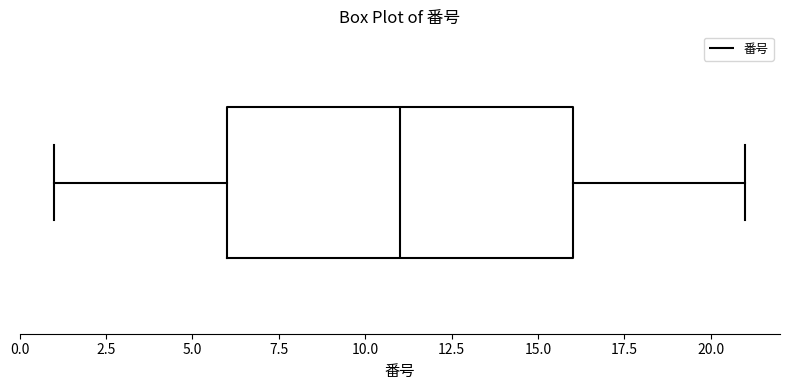

Transcribe this box plot: give where the median line is, the range the box spans, and where the two whiskers end, as read against the x-axis. The values are not printed on the chart, so give them approximately, as read against the axis.

median 11, box 6 to 16, whiskers 1 to 21